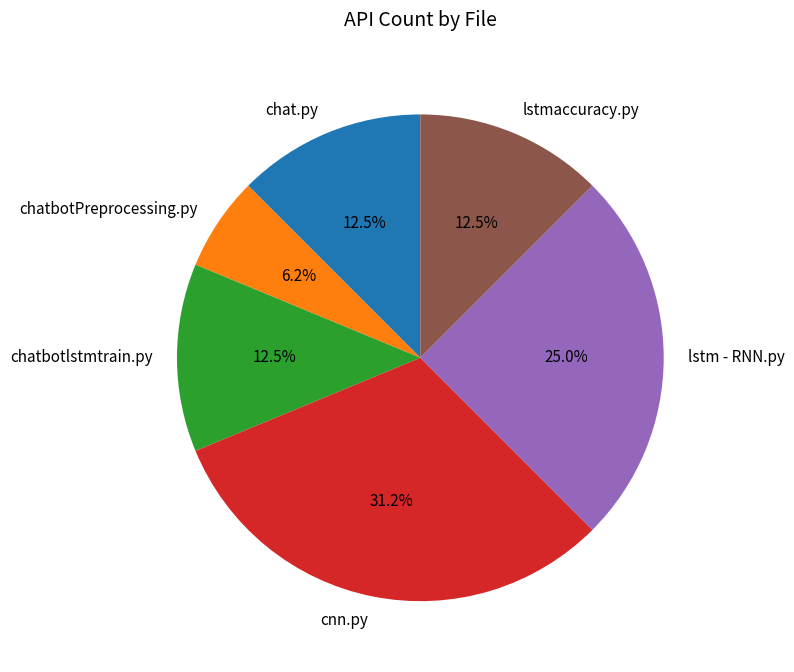

Which category has the biggest portion of the pie?

cnn.py